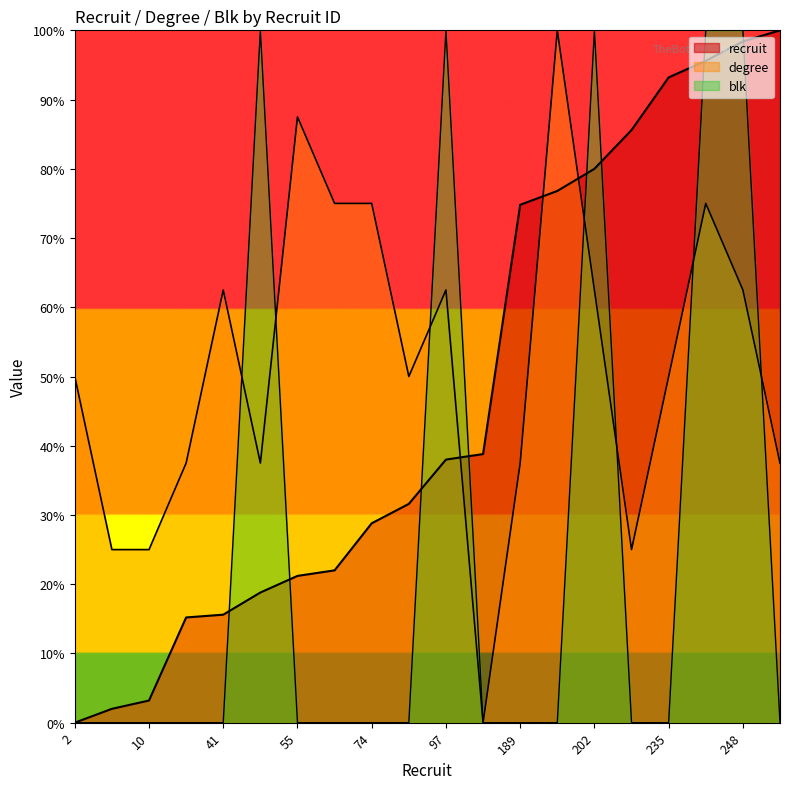

Rank the series by their average value, from highest to lowest.

degree, recruit, blk